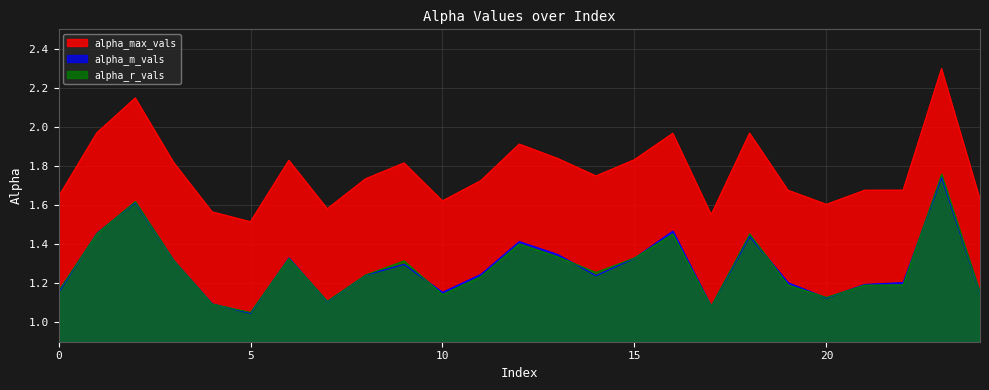

In alpha_r_vals, how many points are lower than both neighbors (excluding endpoints)?

6